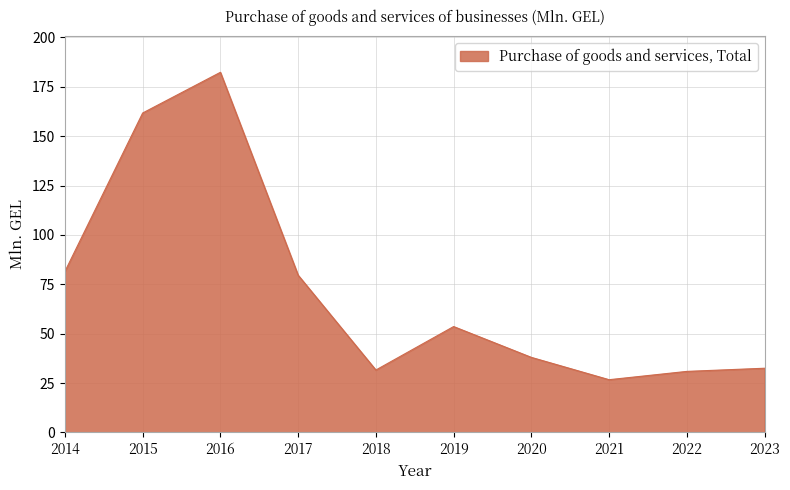

At which label does the data first exceed 53?

2014